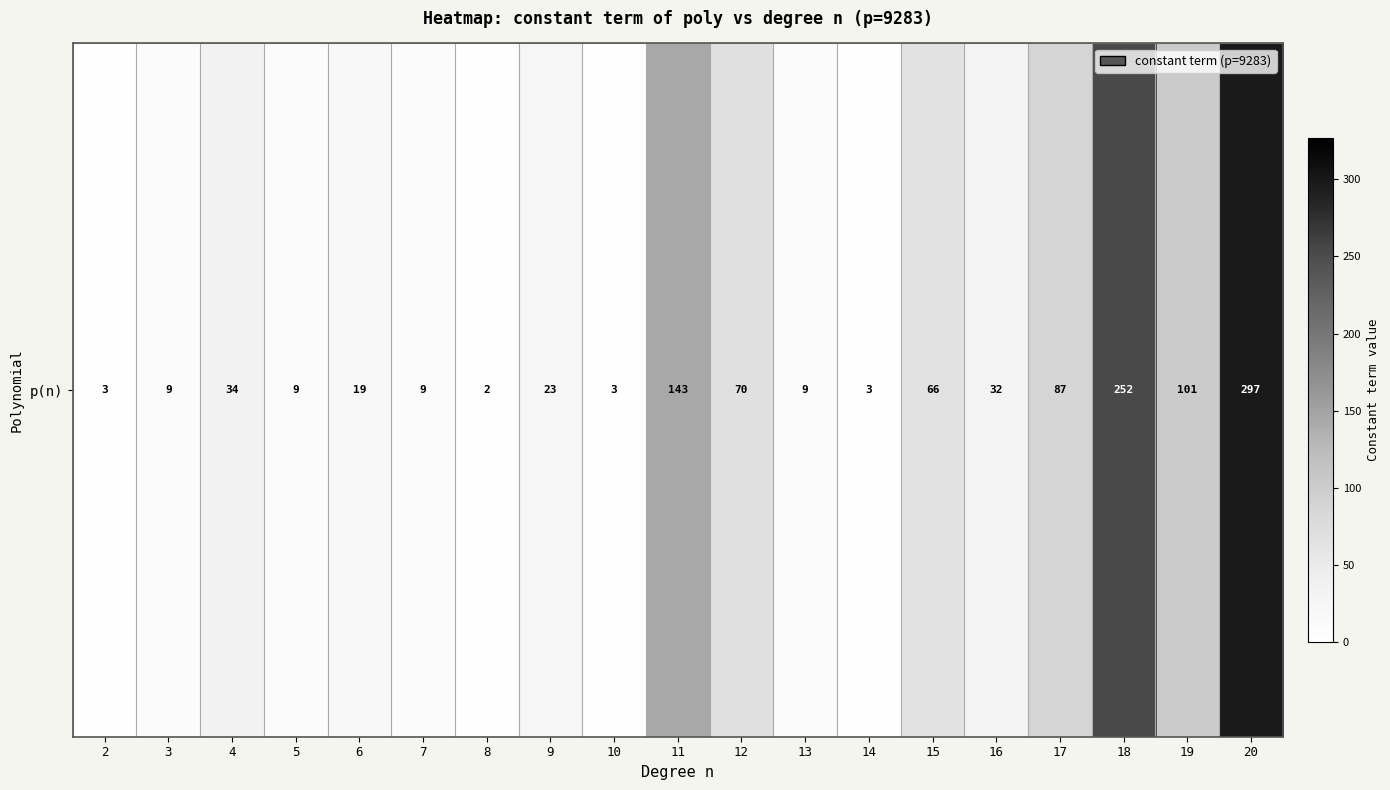

List the labels in order of value, largest first.

20, 18, 11, 19, 17, 12, 15, 4, 16, 9, 6, 3, 5, 7, 13, 2, 10, 14, 8